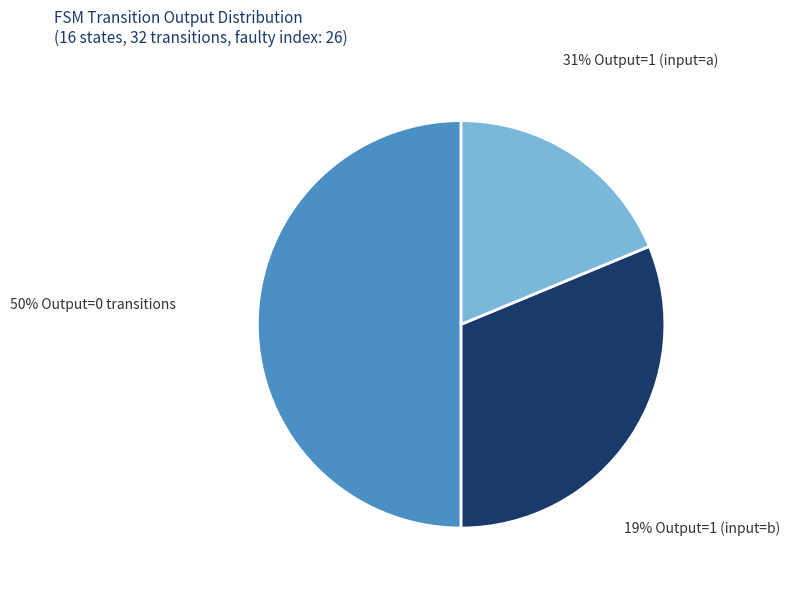

To the nearest percent, what is the average slice percentage?

33%